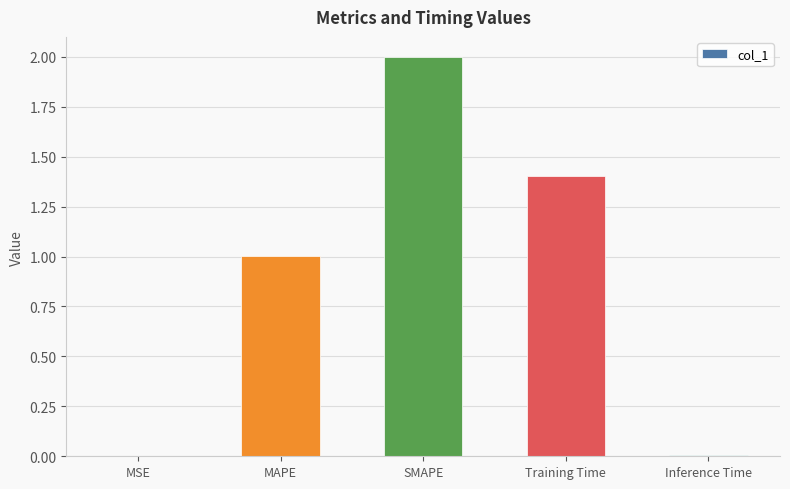

What is the approximate value at Training Time?

1.4